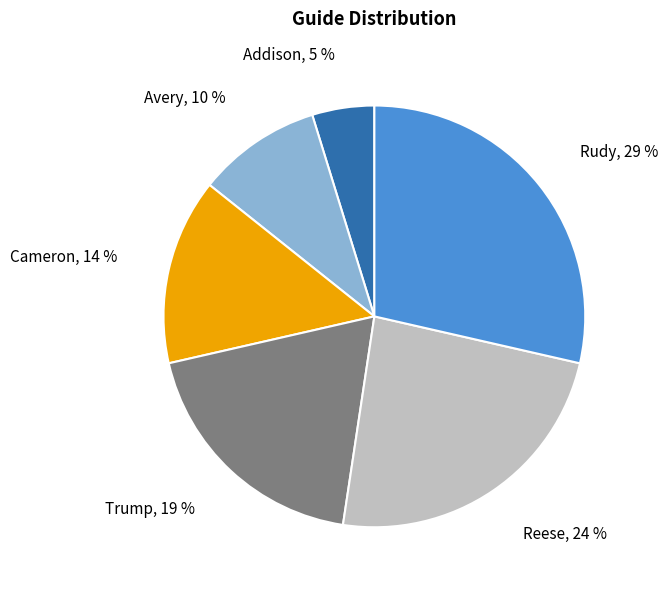

How many segments does this pie chart have?

6